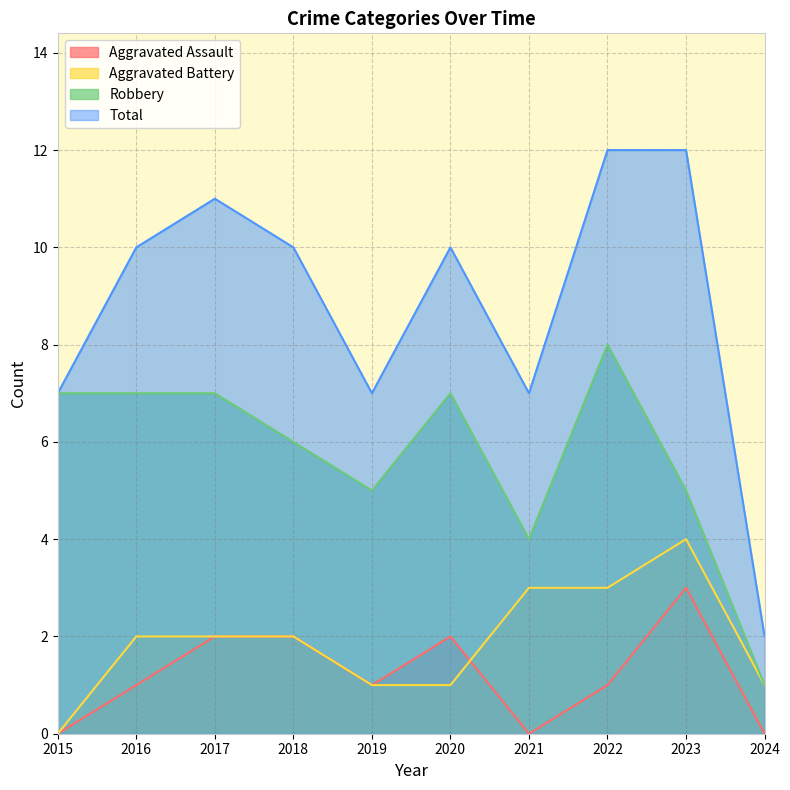

In Aggravated Assault, how many points are higher than both neighbors (excluding endpoints)?

2